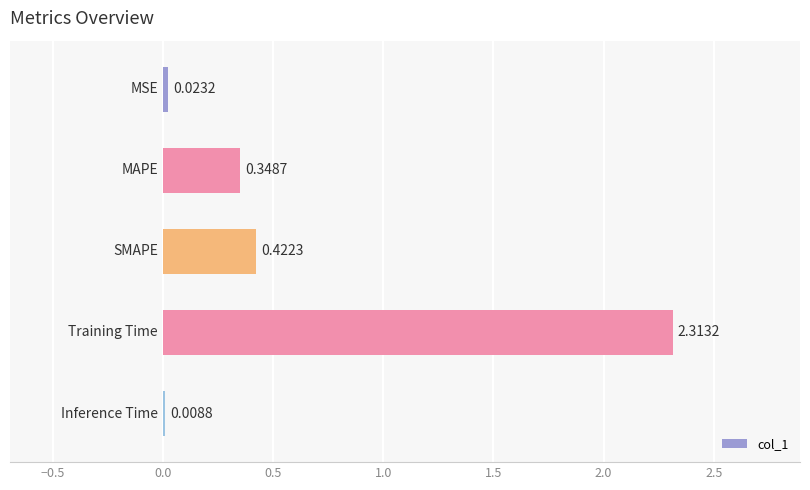

What is the average value?

0.6